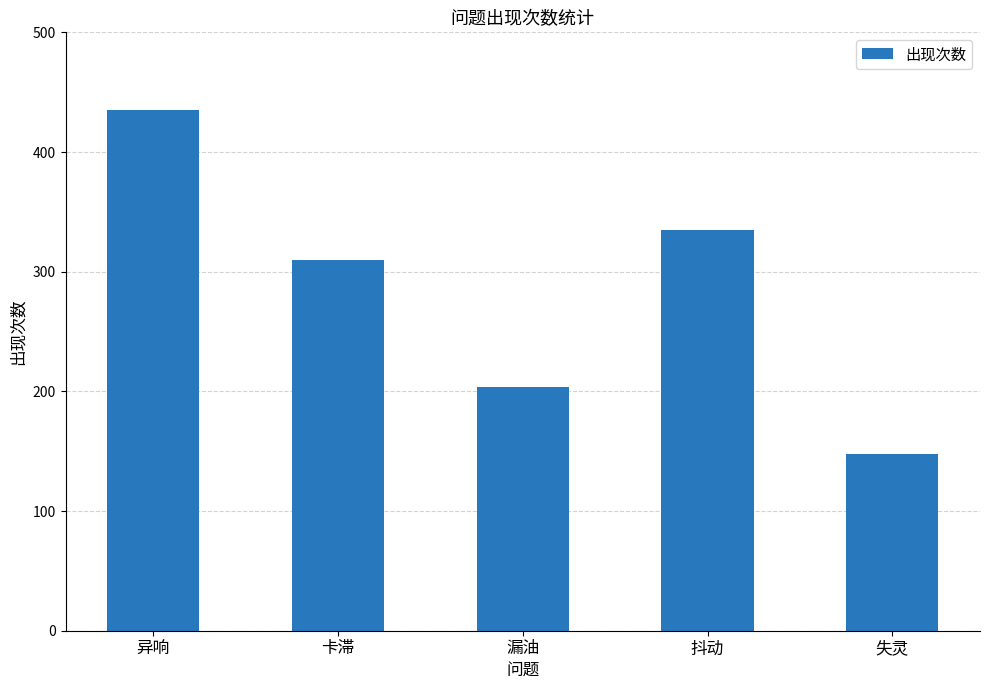

Count the number of data series in this chart.

1